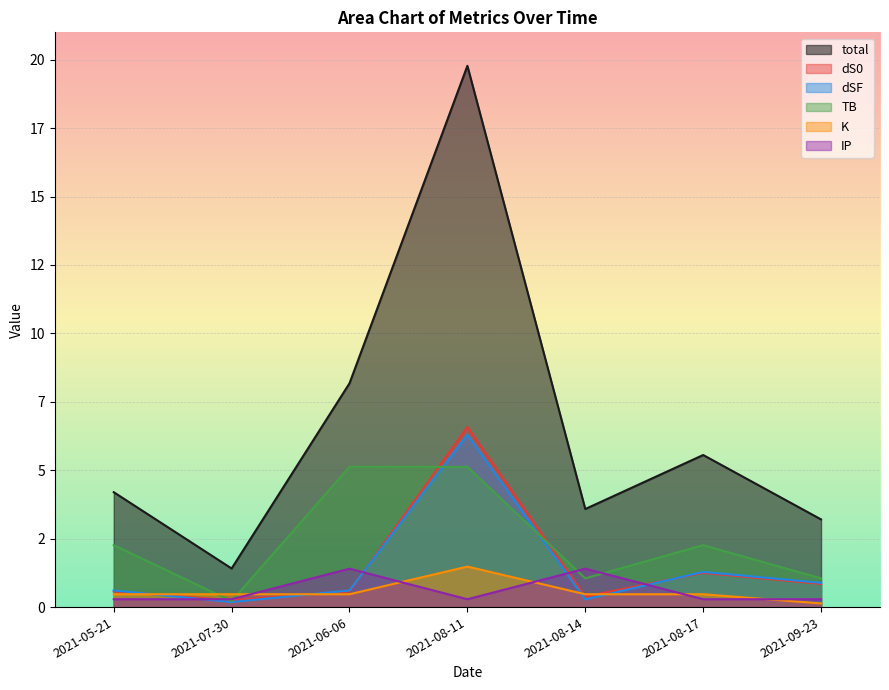

Which category has the lowest value across all series?

2021-09-23